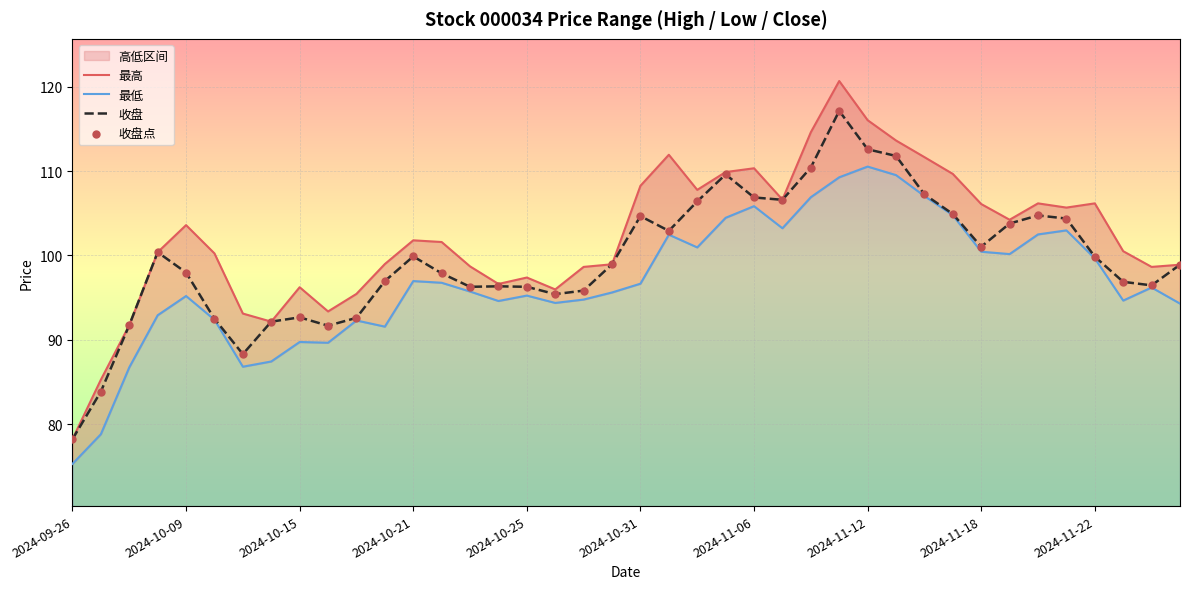

Which series has the largest total across all categories?

最高